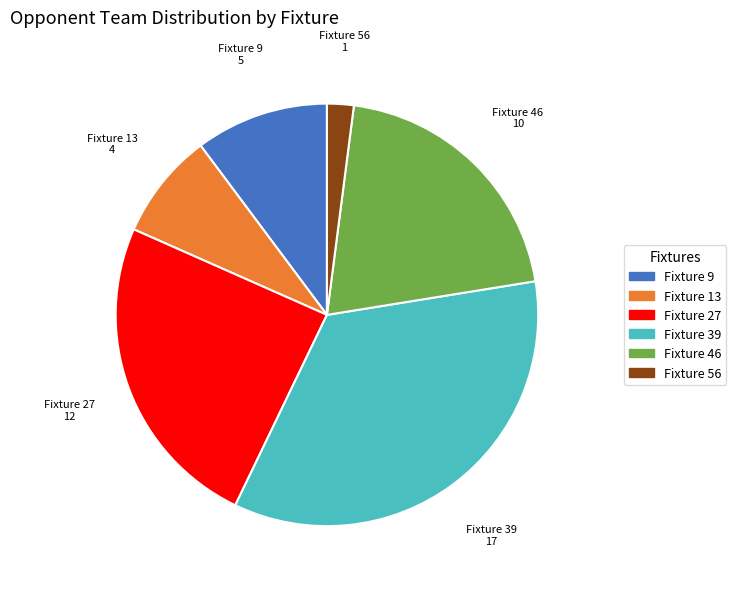

True or false: Fixture 39 accounts for 45% of the total.

False